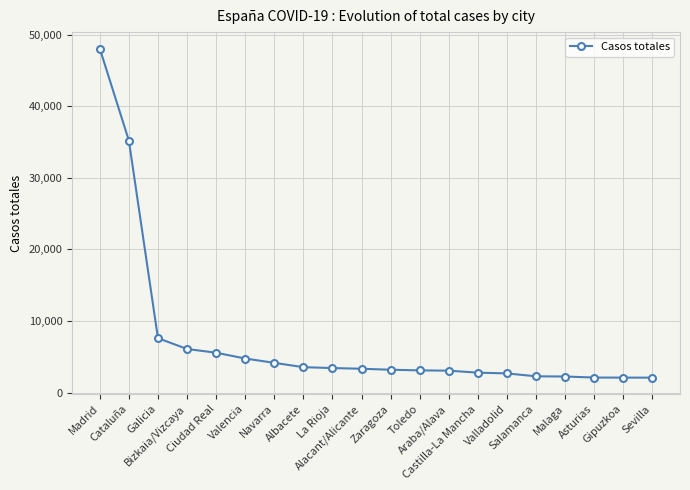

The chart shows a value of 1239 at Araba/Alava. True or false?

False